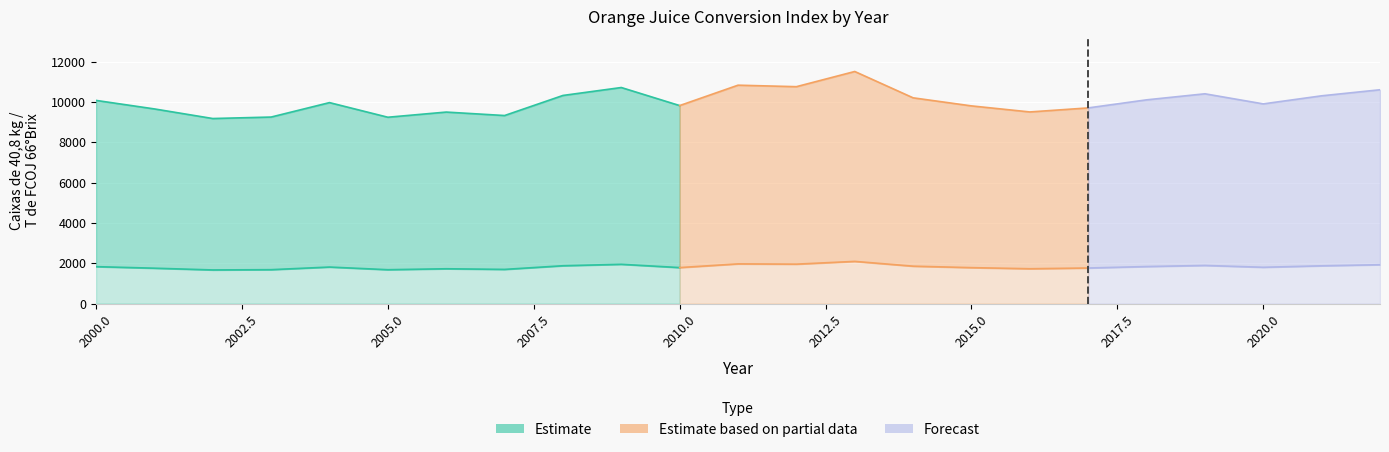

Is it true that 66 Brix (caixas) equals 16835.4 at 2018?

False